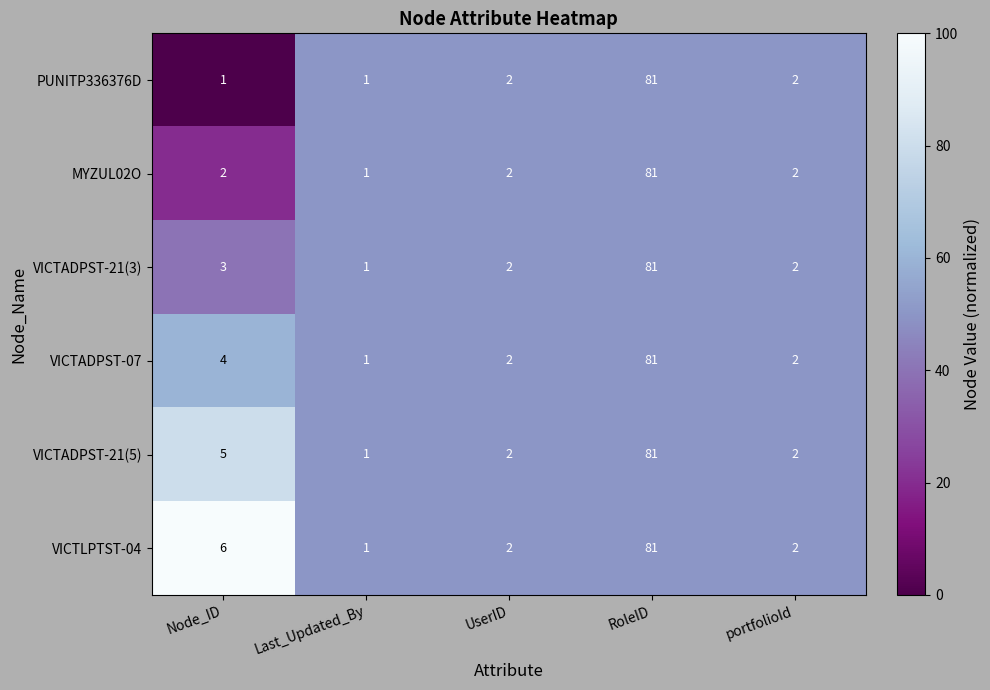

How many data points does each series have?

5